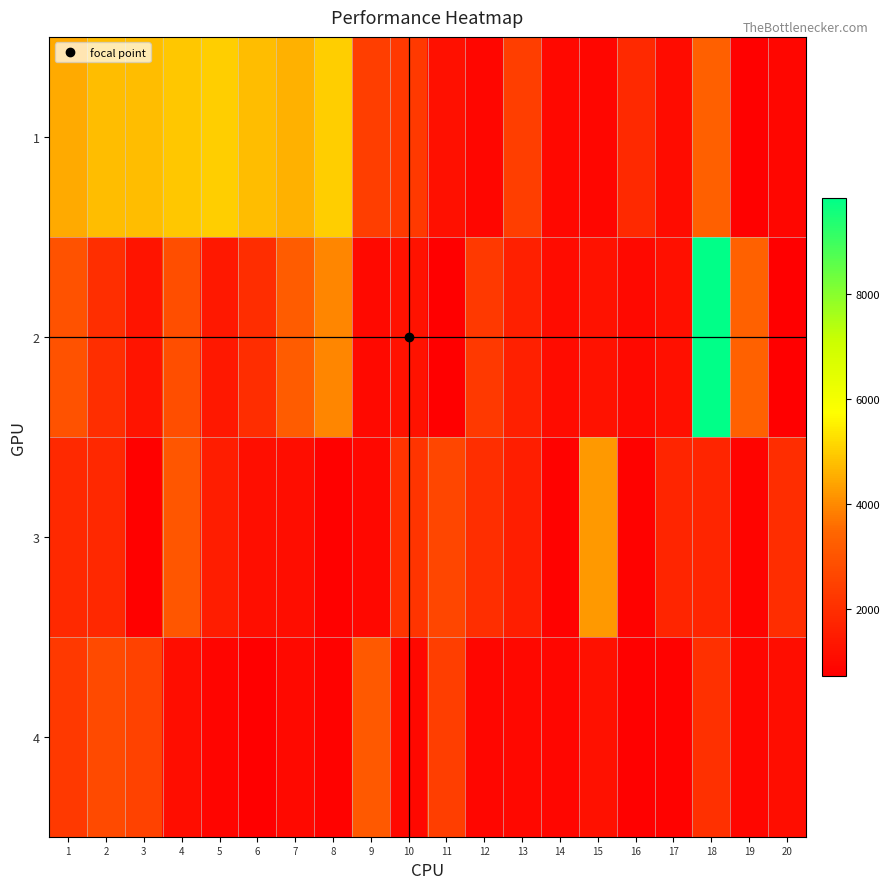

Count the number of data series in this chart.

4